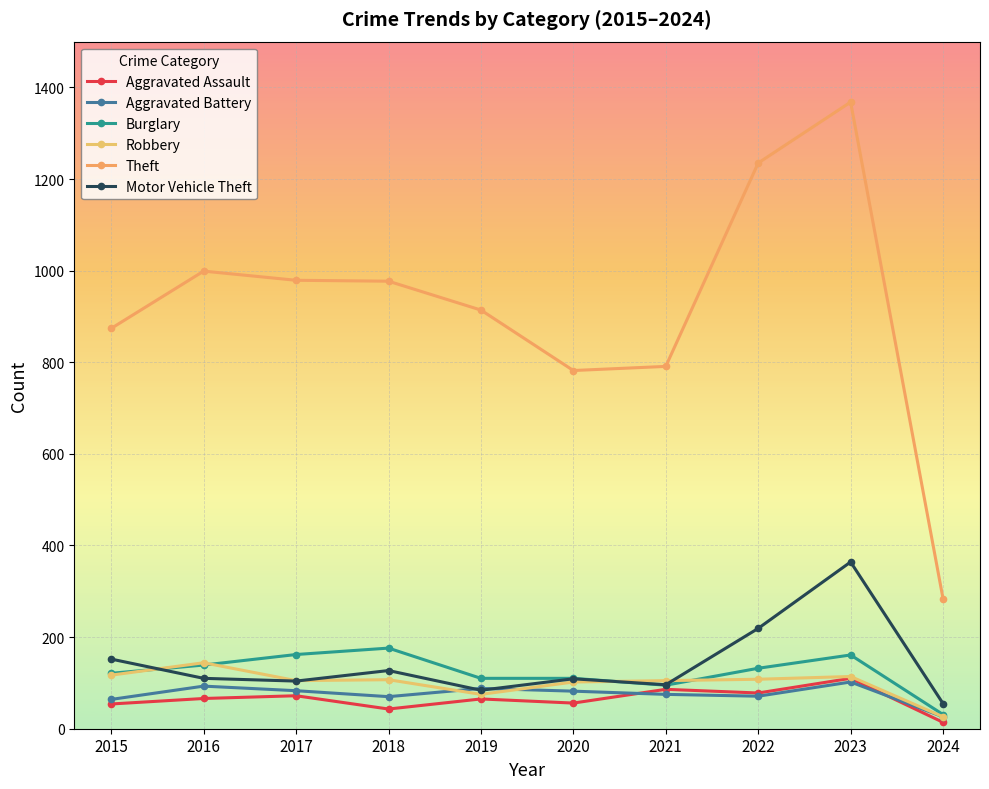

Which series has the largest range (max minus min)?

Theft